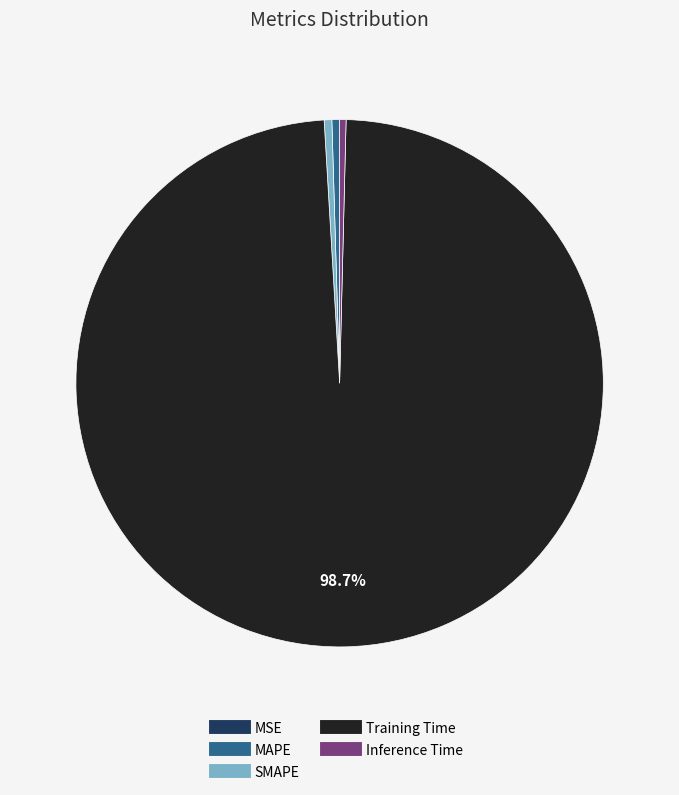

Which has a higher value, Inference Time or Training Time?

Training Time